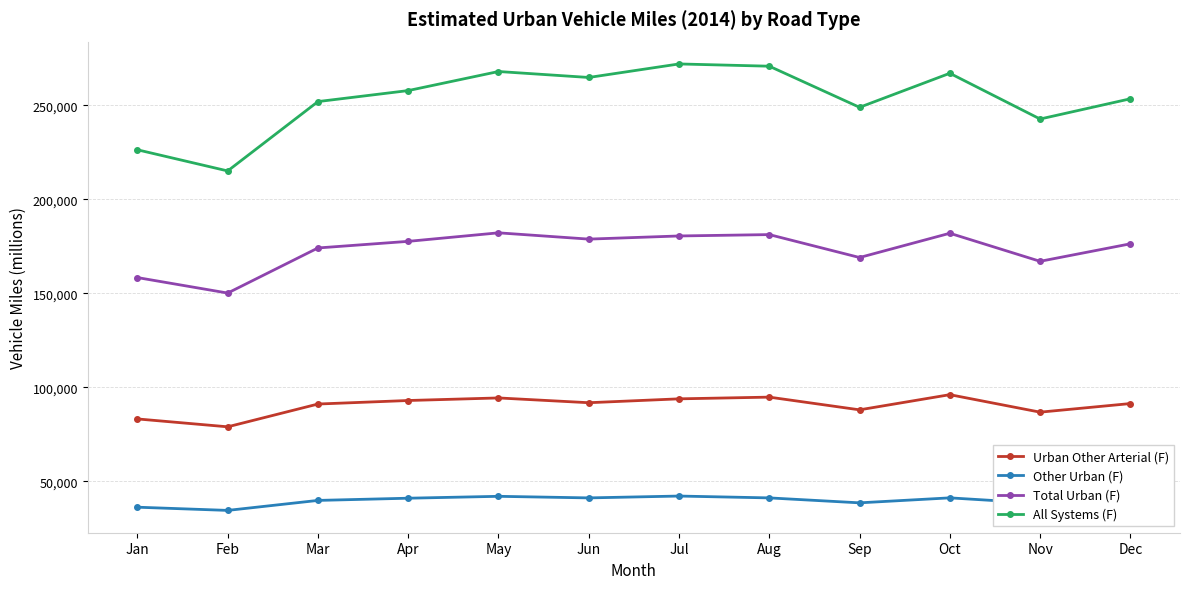

What is the total value across all series at Dec?

562289